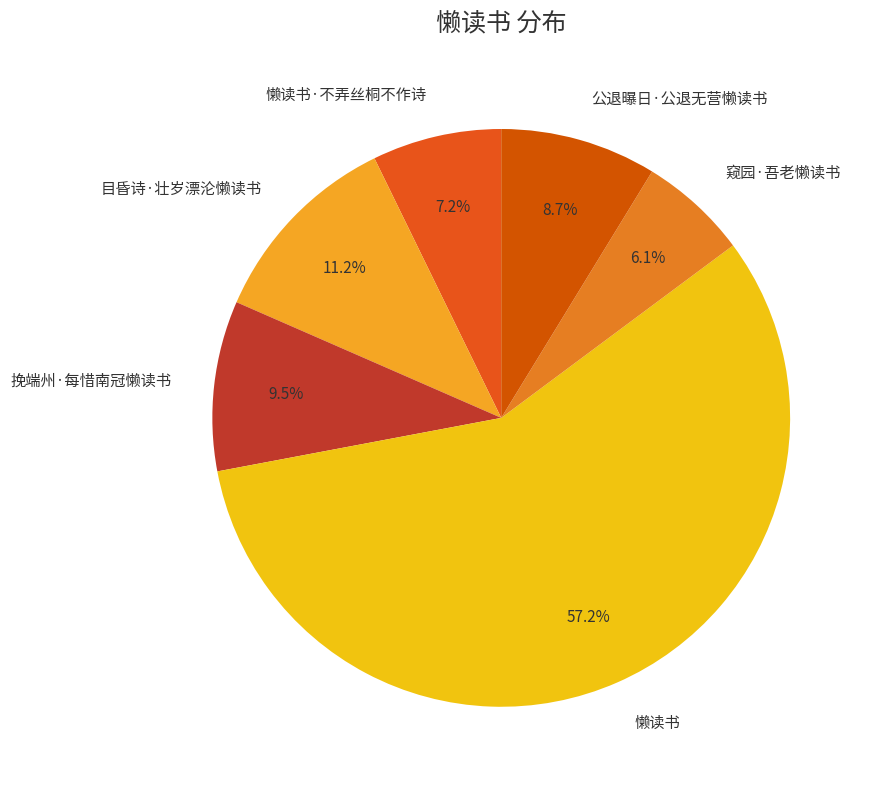

Is there a majority slice in this chart?

Yes